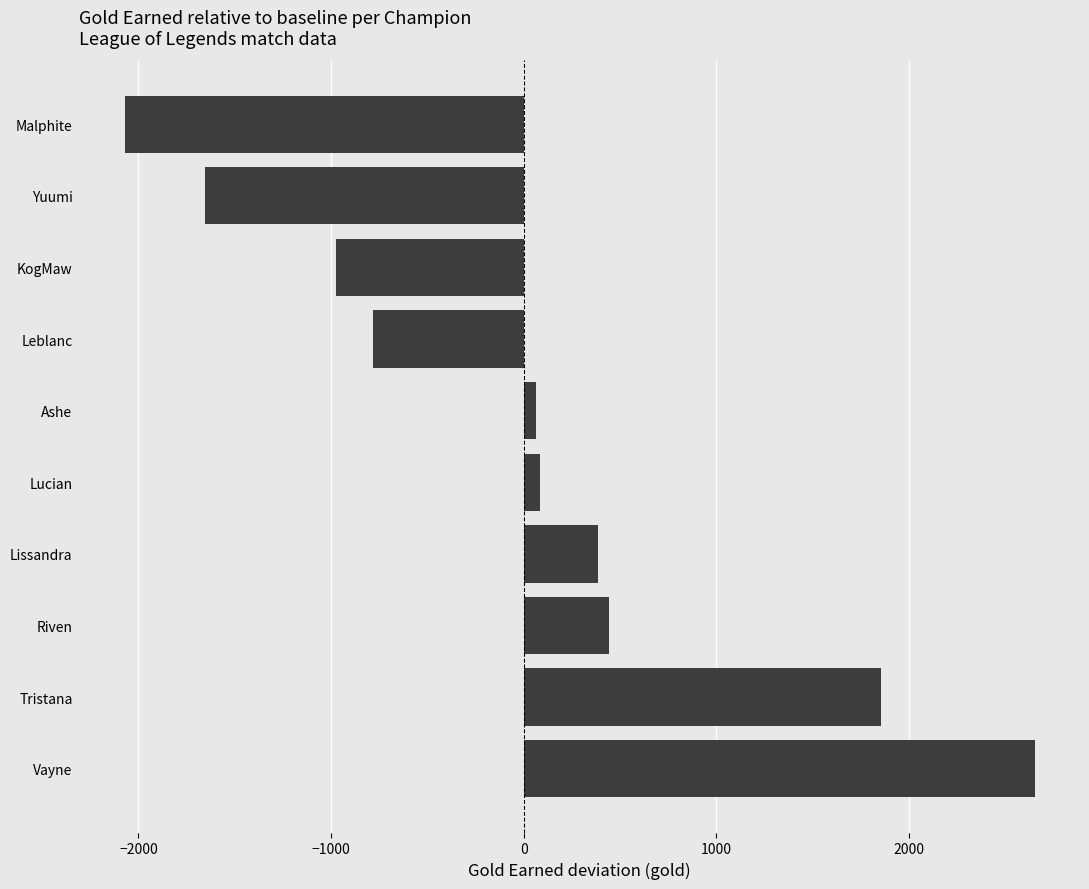

Between KogMaw and Yuumi, which is larger?

KogMaw